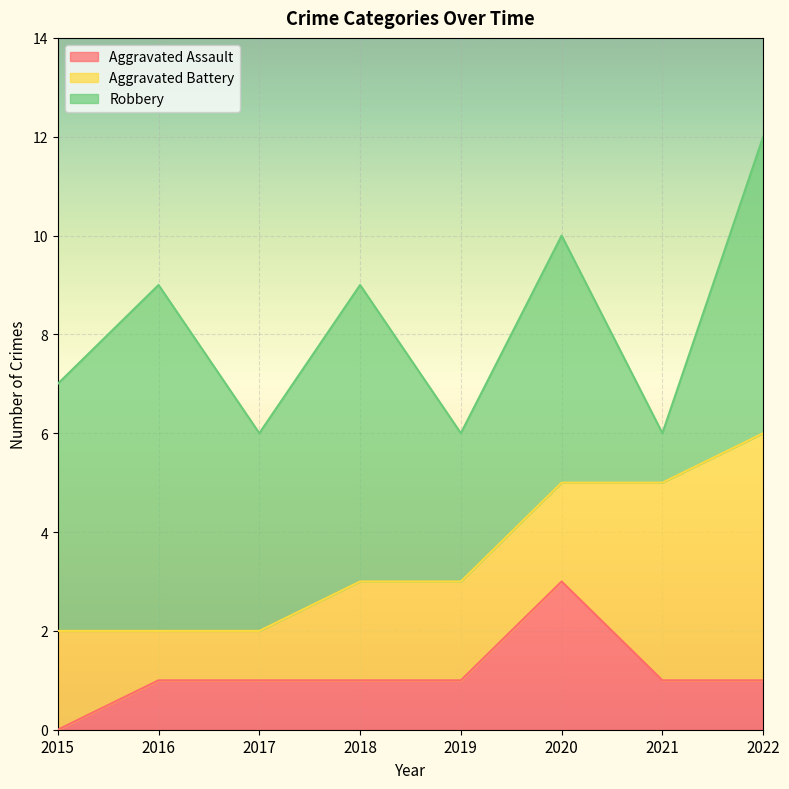

Which has a higher value, 2020 or 2016?

2020